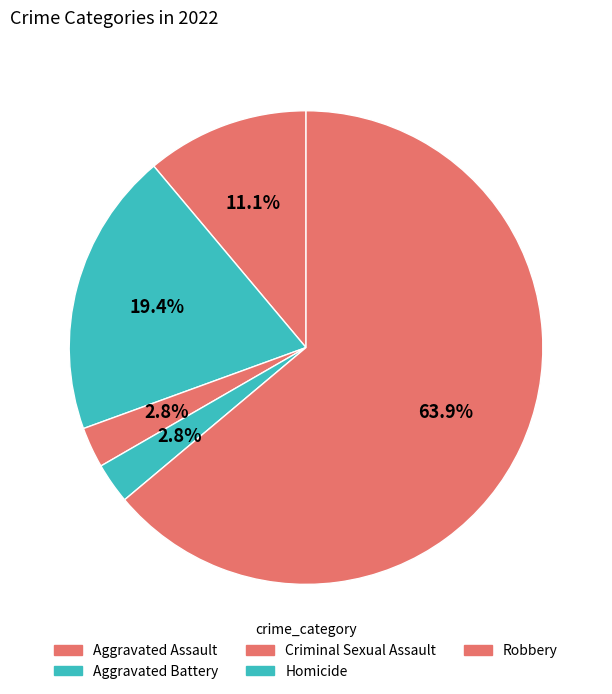

The Robbery slice represents 64% of the pie. True or false?

True